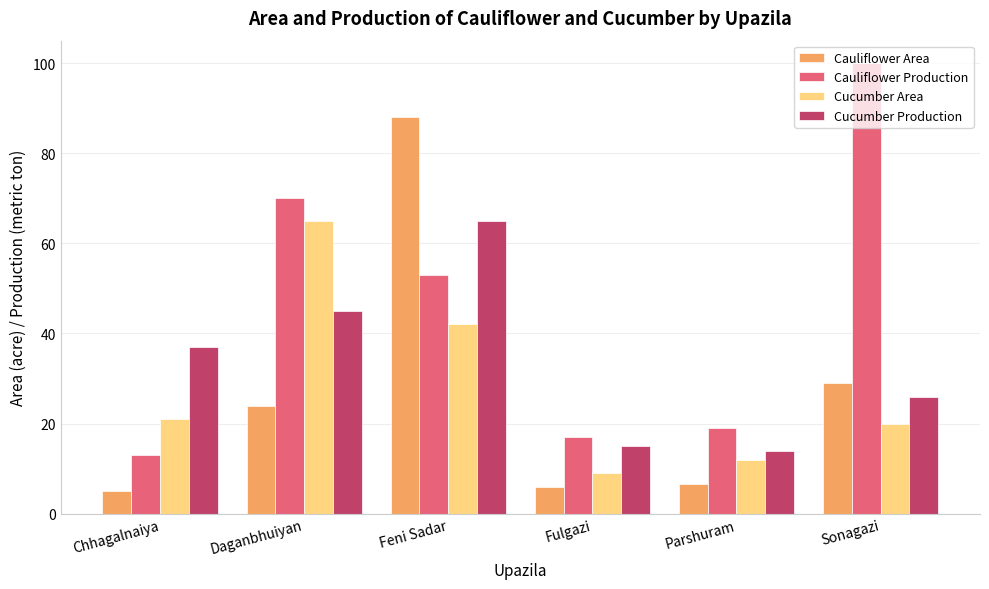

Reading left to right, transcribe all the data shown in this chart.

Cauliflower Area: 5.0	24.0	88.0	6.0	6.6	29.0
Cauliflower Production: 13.0	70.0	53.0	17.0	19.0	100.0
Cucumber Area: 21.0	65.0	42.0	9.0	12.0	20.0
Cucumber Production: 37.0	45.0	65.0	15.0	14.0	26.0